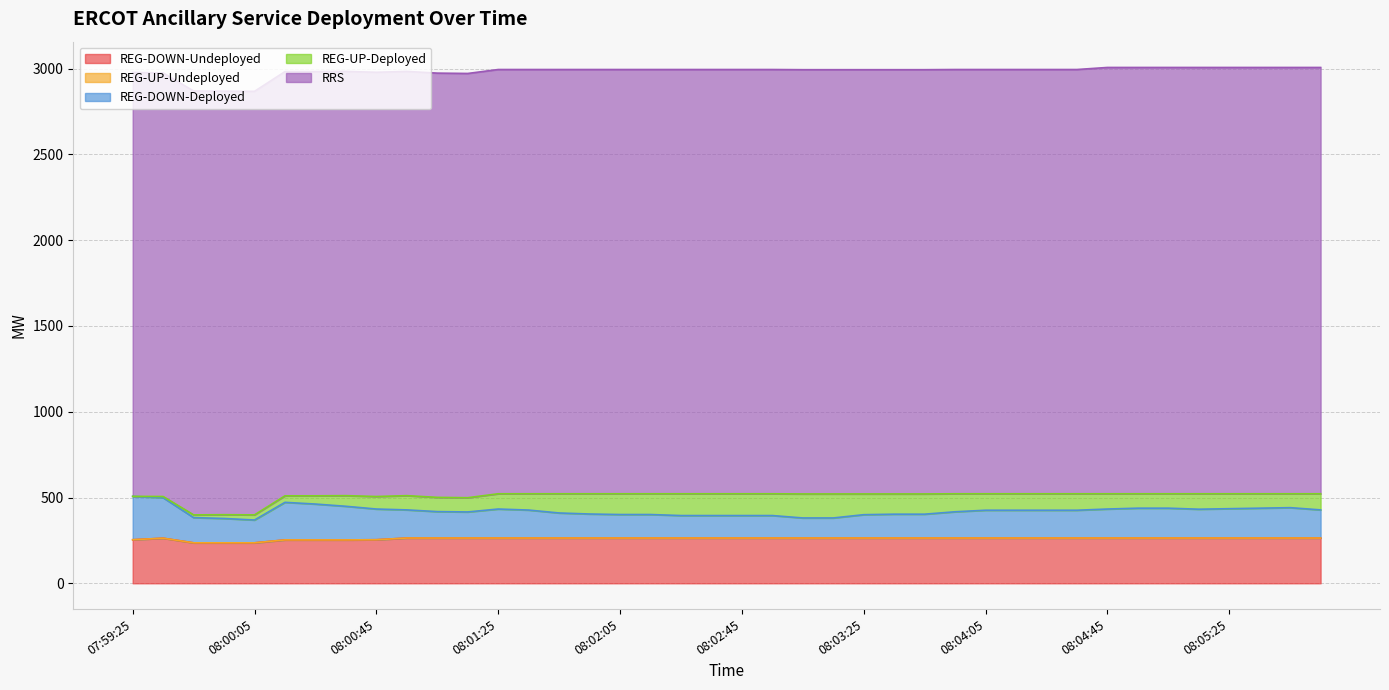

True or false: REG-DOWN-Deployed has more than 2 interior local peaks.

True